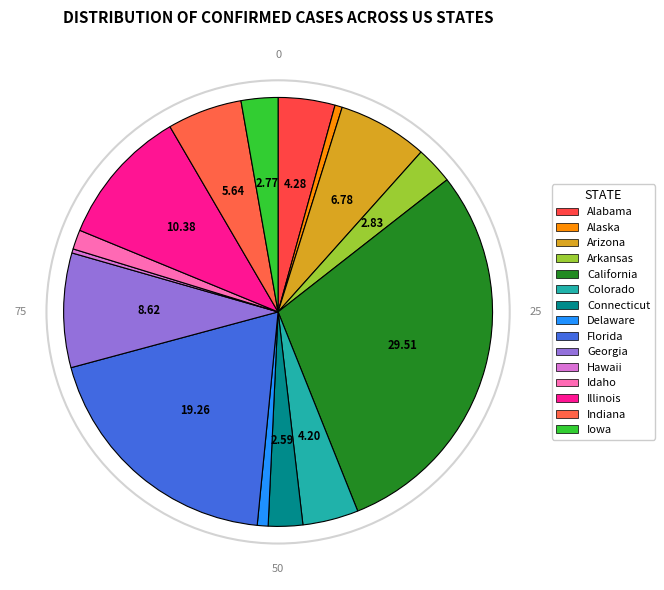

Combined, what portion of the pie is Illinois and Iowa?

13.1%